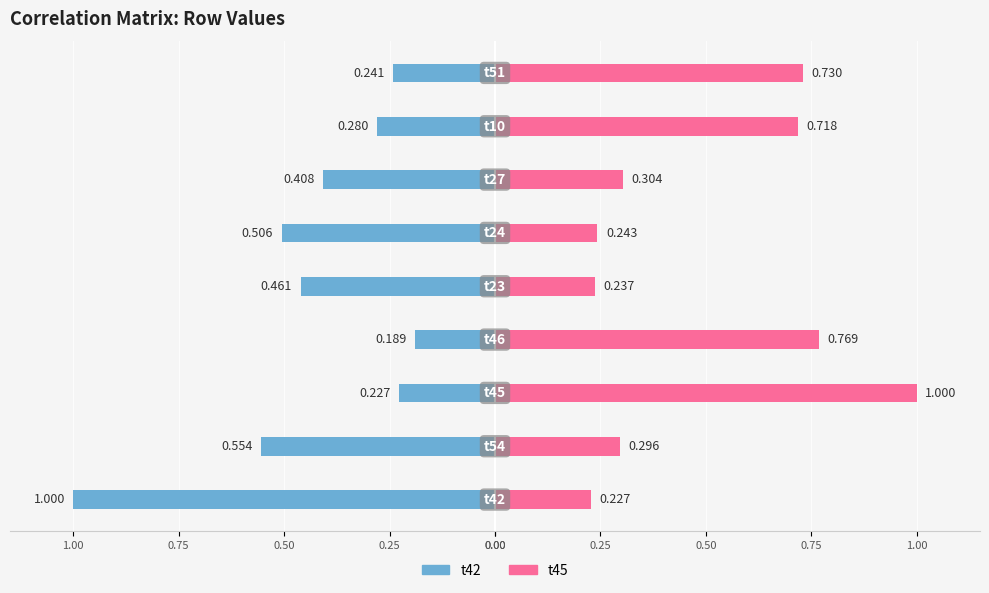

Rank the series by their maximum value, from lowest to highest.

t42, t45